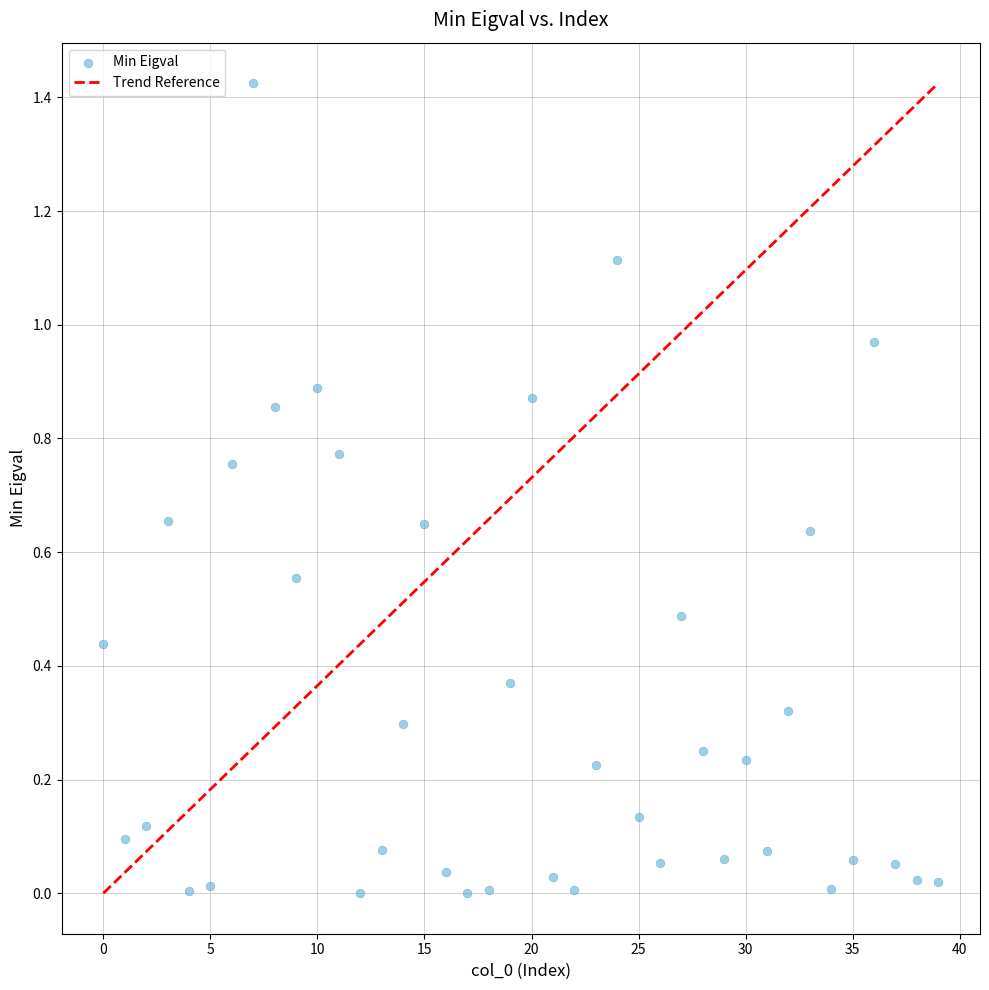

How many points are shown in the scatter plot?

40